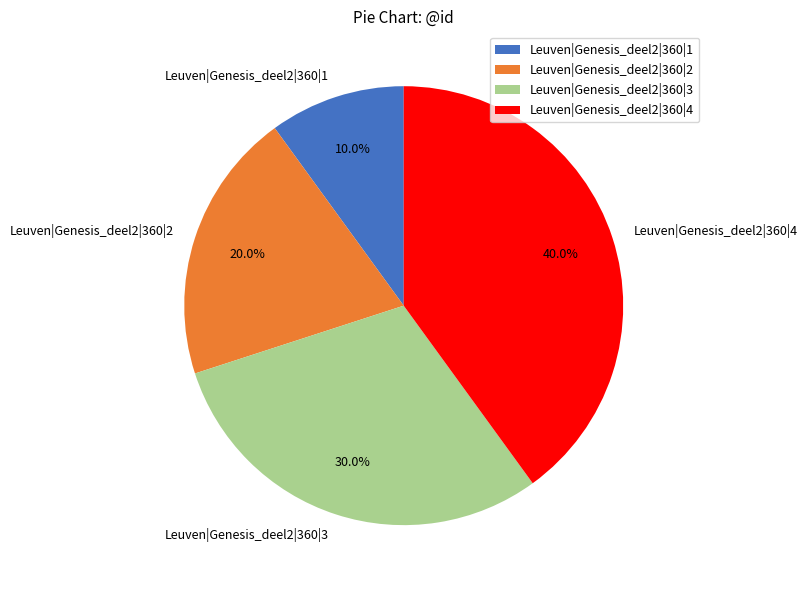

Which category has the biggest portion of the pie?

Leuven|Genesis_deel2|360|4